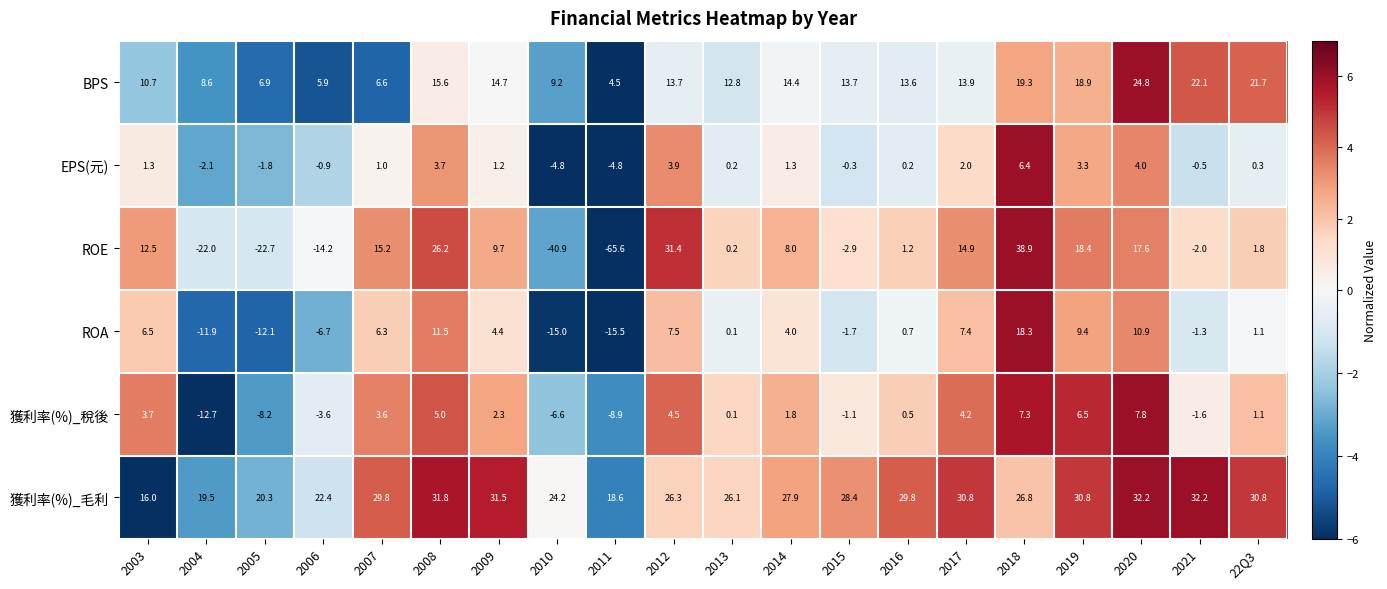

At how many categories does at least one series exceed 24?

15